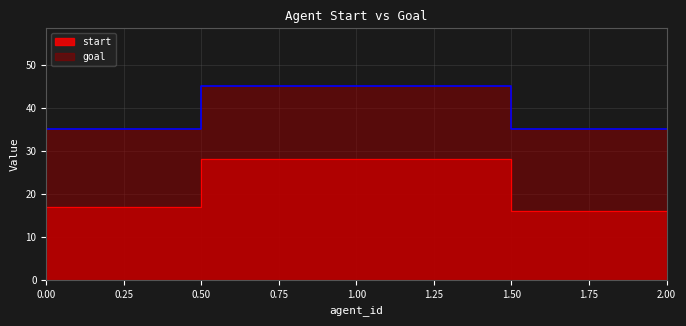

What is the total value across all series at 2?

51